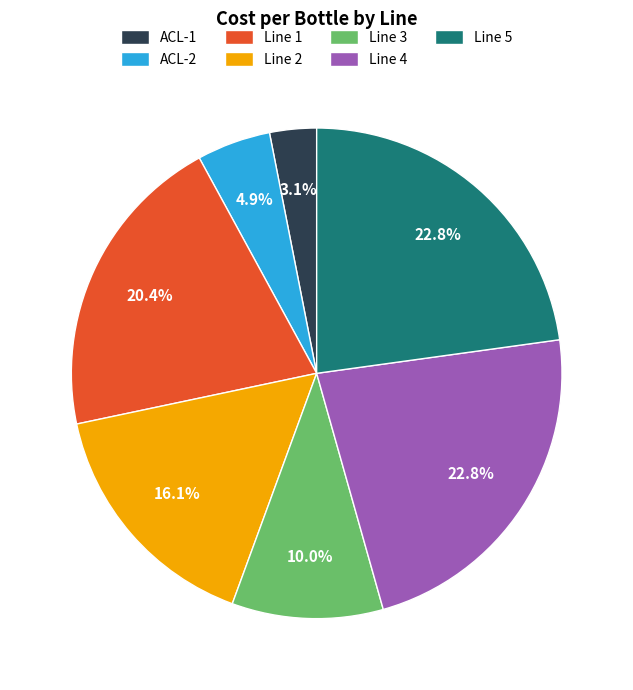

Which slice is the smallest?

ACL-1